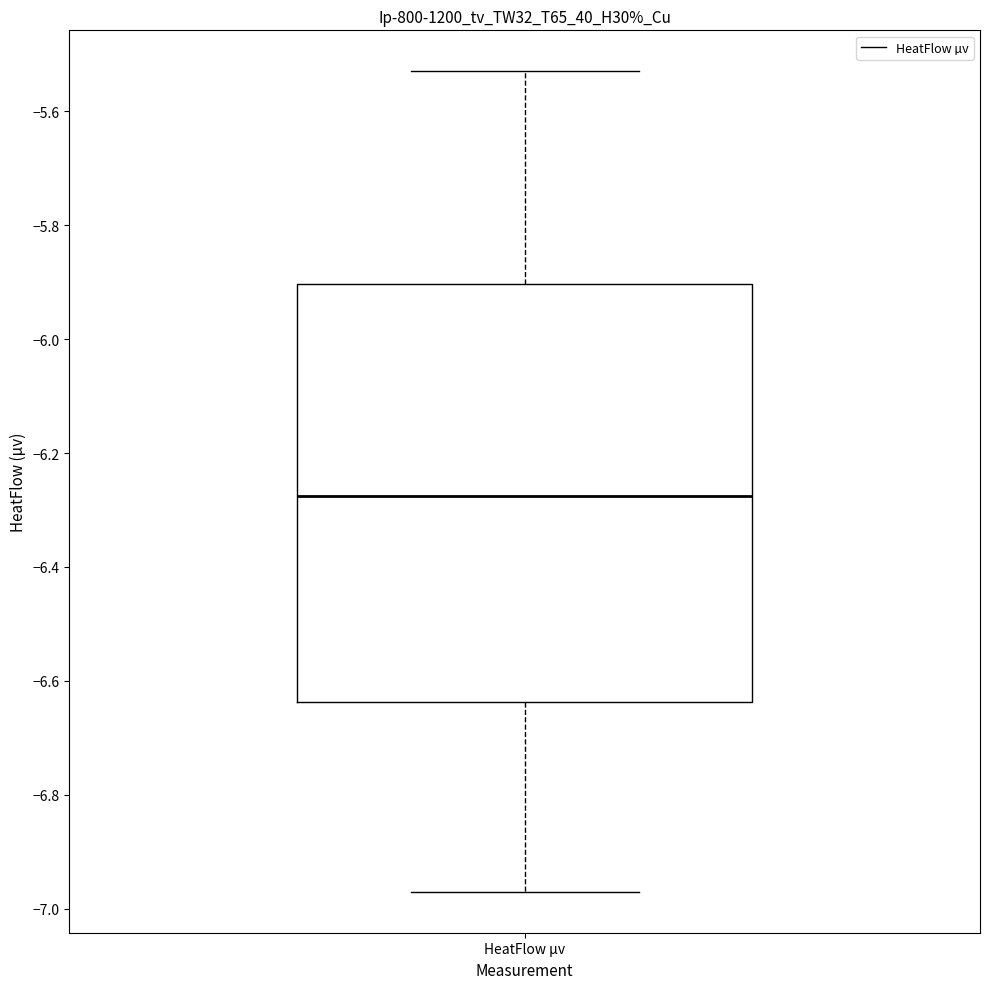

Read this box plot against the y-axis: the position of the median line, the range covered by the box, and the ends of both whiskers. The values are not printed on the chart, so give them approximately, as read against the axis.

median -6.28, box -6.64 to -5.90, whiskers -6.96 to -5.52